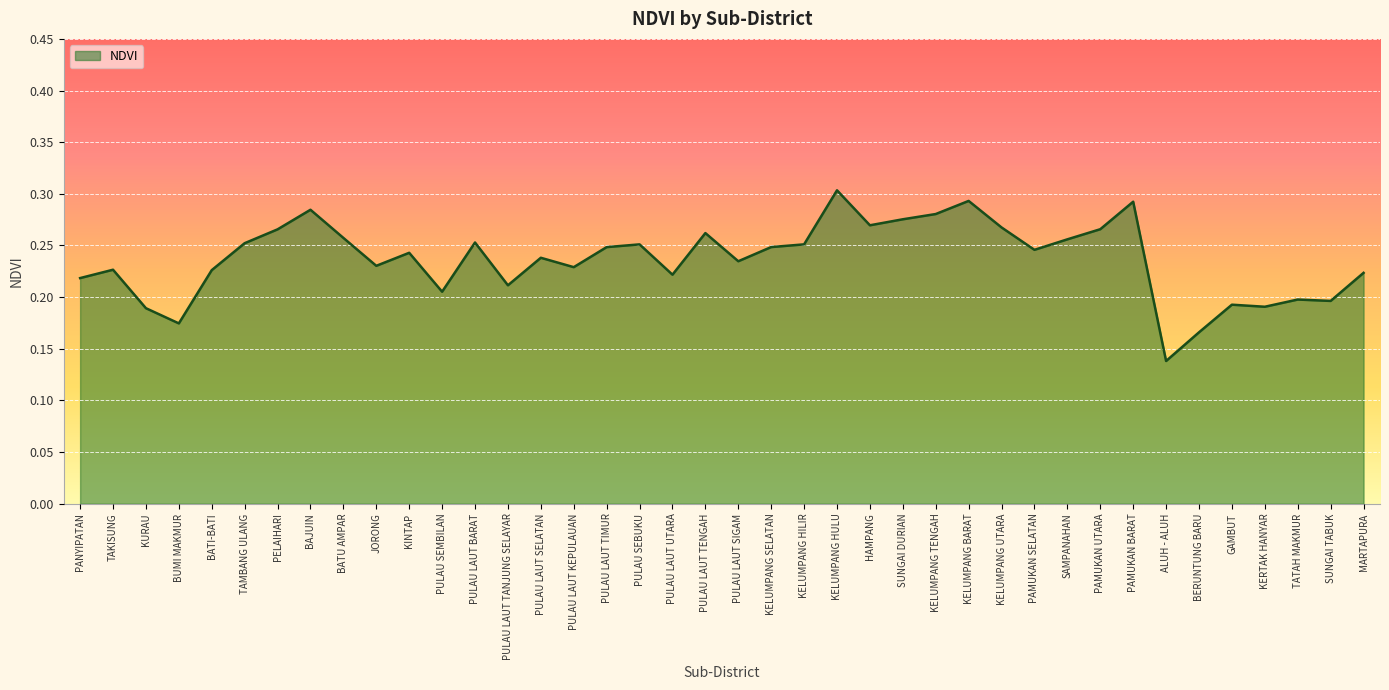

At which category does the chart reach its minimum across all series?

ALUH - ALUH